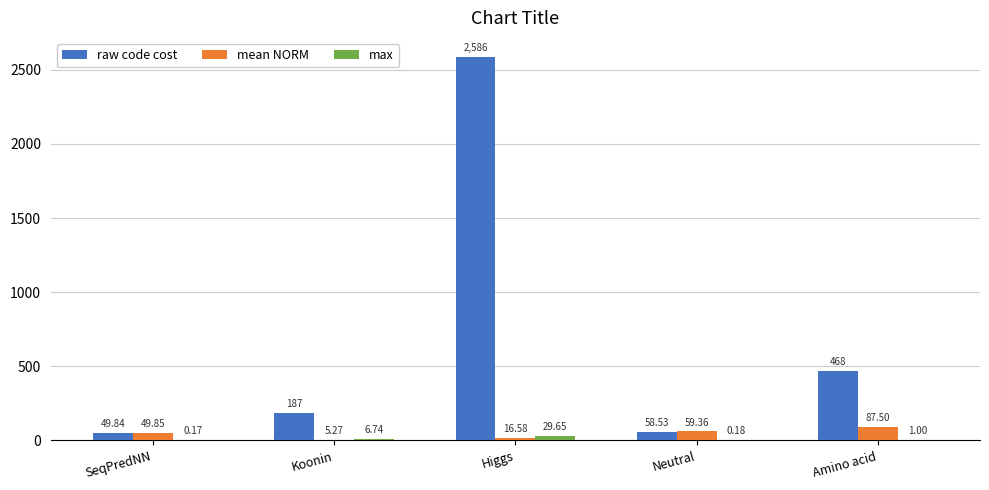

At which category is the sum across all series the highest?

Higgs